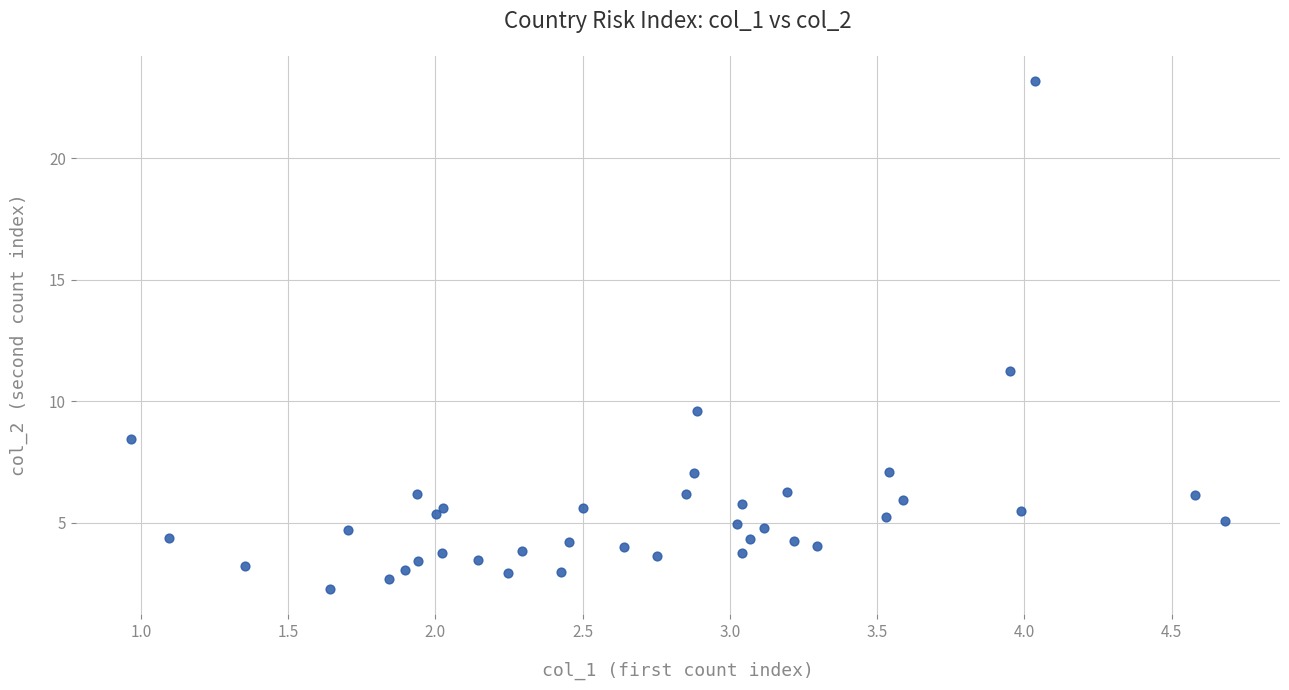

What is the range of X values (max minus min)?

3.7